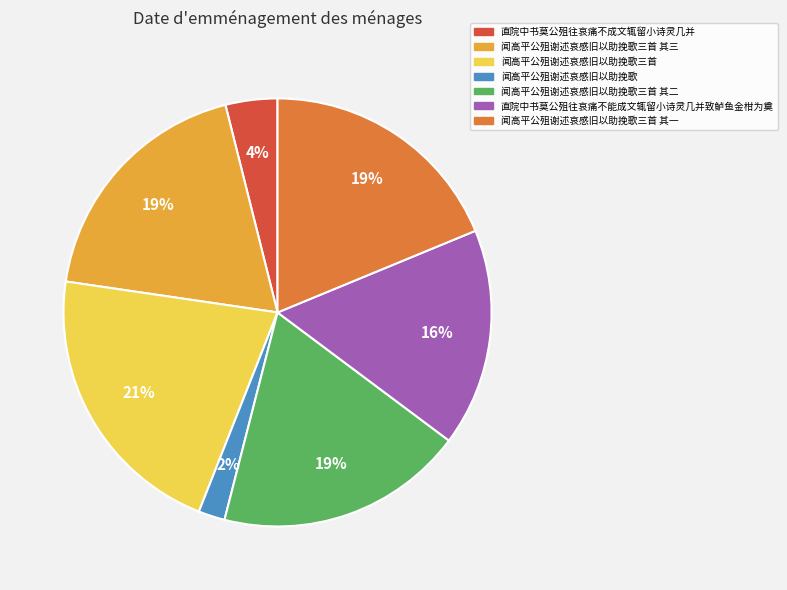

To the nearest percent, what is the difference between the largest and smallest slice percentages?

19%